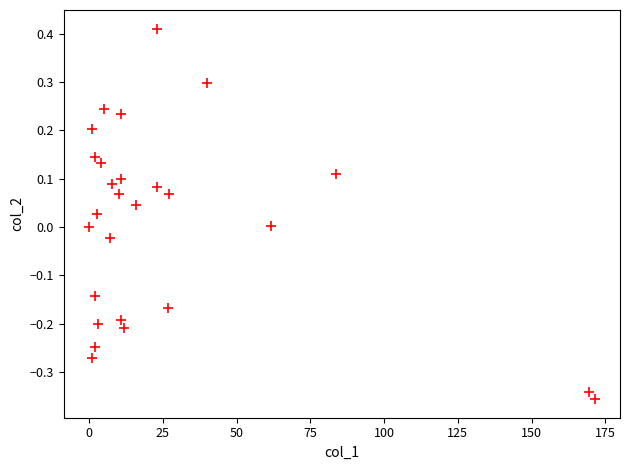

What is the range of X values (max minus min)?

171.4